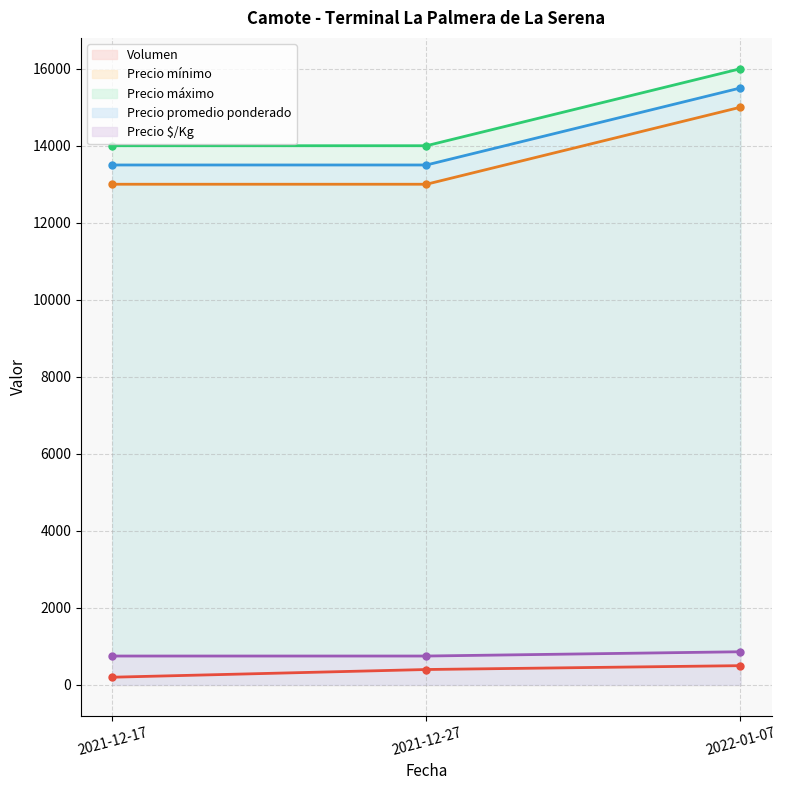

True or false: Precio mínimo has a value of 15000 at 2022-01-07.

True